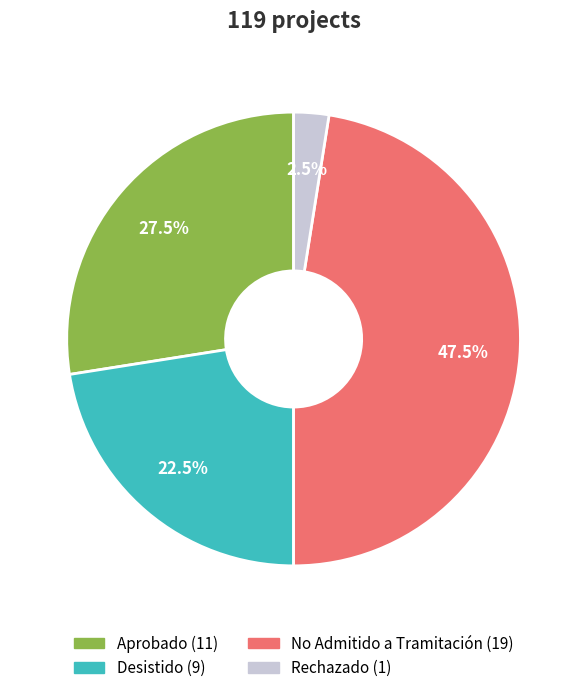

Is there any slice that represents more than half of the pie?

No